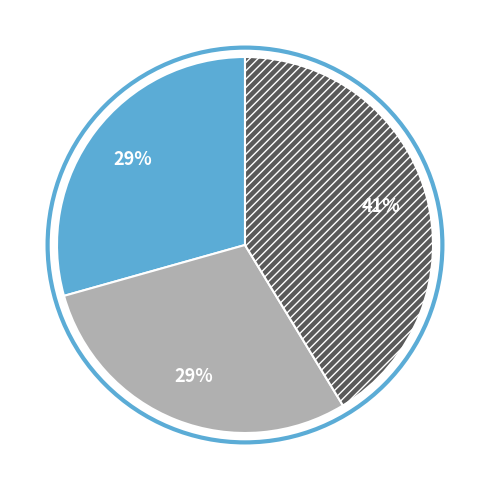

To the nearest percent, what is the average slice percentage?

33%